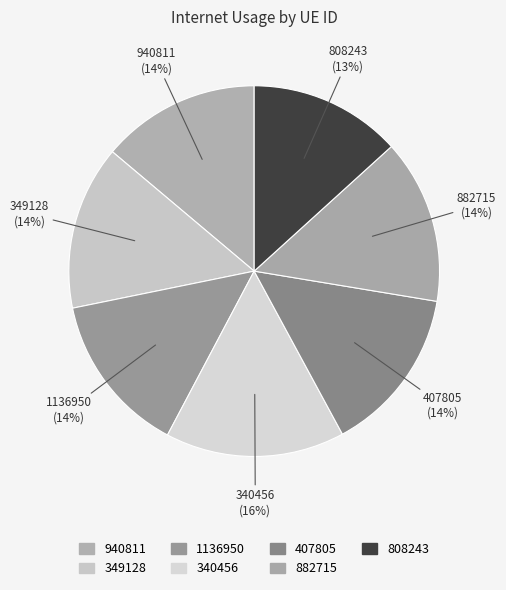

To the nearest percent, what portion does 940811 represent?

14%